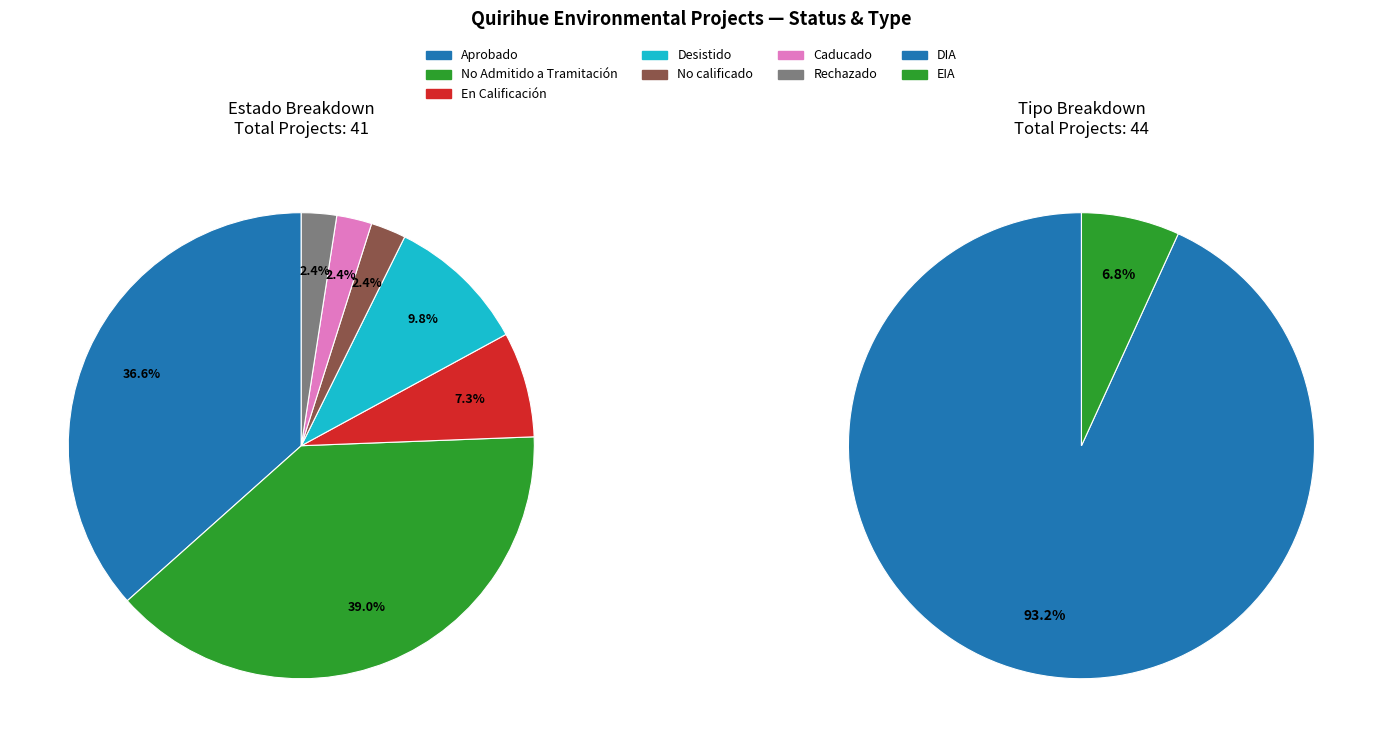

Is there a majority slice in this chart?

No